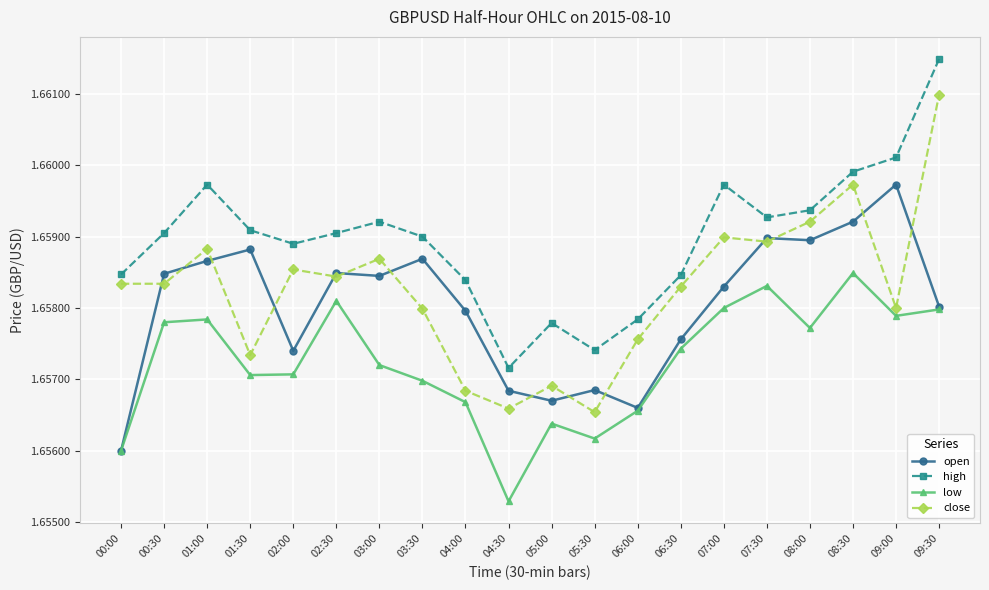

Rank the series by their maximum value, from highest to lowest.

high, close, open, low